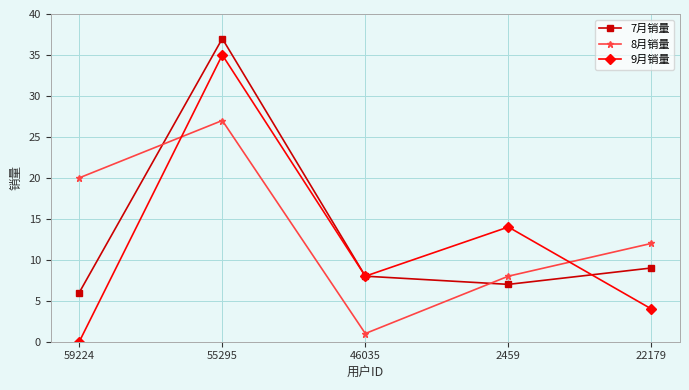

What is the difference between the highest and lowest values at 46035?

7